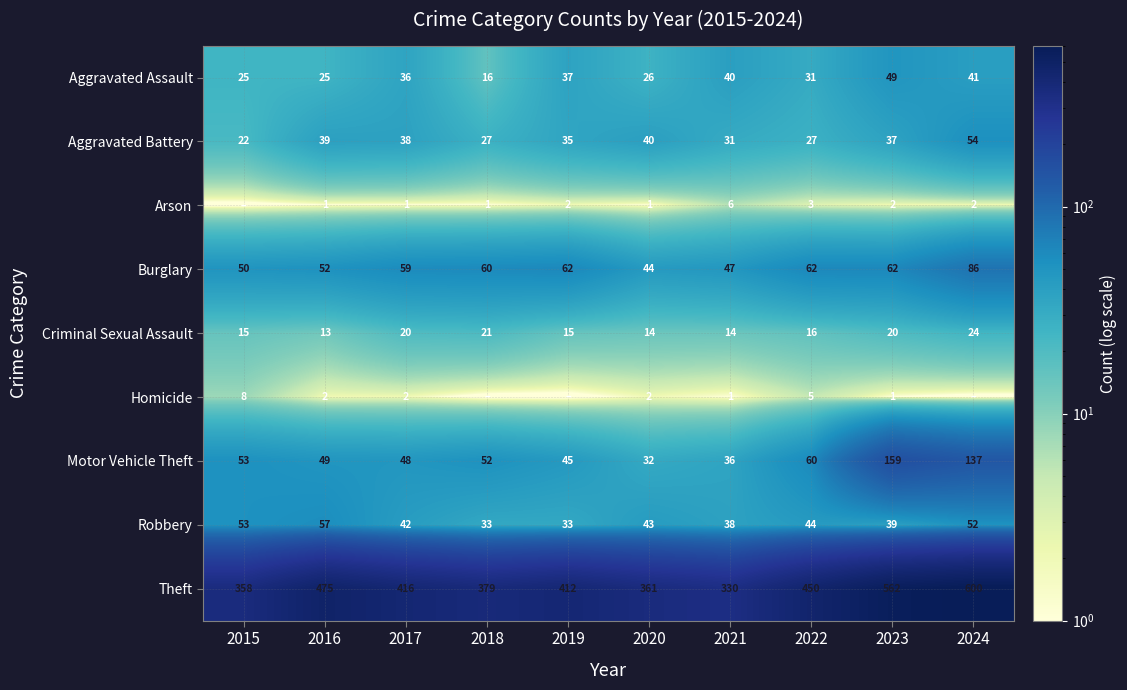

Is it true that Robbery equals 43 at 2020?

True